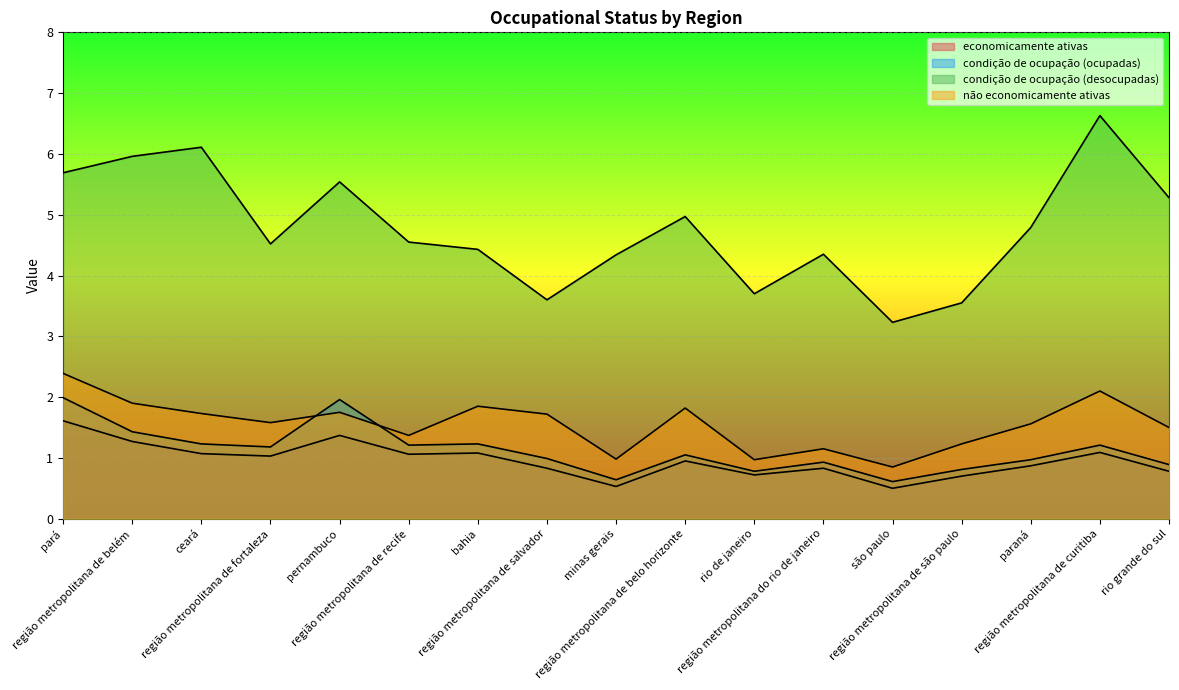

Reading left to right, extract all data points from this chart.

economicamente ativas: pará=1.6	região metropolitana de belém=1.3	ceará=1.1	região metropolitana de fortaleza=1.0	pernambuco=1.4	região metropolitana de recife=1.1	bahia=1.1	região metropolitana de salvador=0.8	minas gerais=0.5	região metropolitana de belo horizonte=0.9	rio de janeiro=0.7	região metropolitana do rio de janeiro=0.8	são paulo=0.5	região metropolitana de são paulo=0.7	paraná=0.9	região metropolitana de curitiba=1.1	rio grande do sul=0.8
condição de ocupação (ocupadas): pará=2.0	região metropolitana de belém=1.4	ceará=1.2	região metropolitana de fortaleza=1.2	pernambuco=2.0	região metropolitana de recife=1.2	bahia=1.2	região metropolitana de salvador=1.0	minas gerais=0.6	região metropolitana de belo horizonte=1.1	rio de janeiro=0.8	região metropolitana do rio de janeiro=0.9	são paulo=0.6	região metropolitana de são paulo=0.8	paraná=1.0	região metropolitana de curitiba=1.2	rio grande do sul=0.9
condição de ocupação (desocupadas): pará=5.7	região metropolitana de belém=6.0	ceará=6.1	região metropolitana de fortaleza=4.5	pernambuco=5.5	região metropolitana de recife=4.5	bahia=4.4	região metropolitana de salvador=3.6	minas gerais=4.3	região metropolitana de belo horizonte=5.0	rio de janeiro=3.7	região metropolitana do rio de janeiro=4.3	são paulo=3.2	região metropolitana de são paulo=3.5	paraná=4.8	região metropolitana de curitiba=6.6	rio grande do sul=5.3
não economicamente ativas: pará=2.4	região metropolitana de belém=1.9	ceará=1.7	região metropolitana de fortaleza=1.6	pernambuco=1.8	região metropolitana de recife=1.4	bahia=1.9	região metropolitana de salvador=1.7	minas gerais=1.0	região metropolitana de belo horizonte=1.8	rio de janeiro=1.0	região metropolitana do rio de janeiro=1.1	são paulo=0.8	região metropolitana de são paulo=1.2	paraná=1.6	região metropolitana de curitiba=2.1	rio grande do sul=1.5